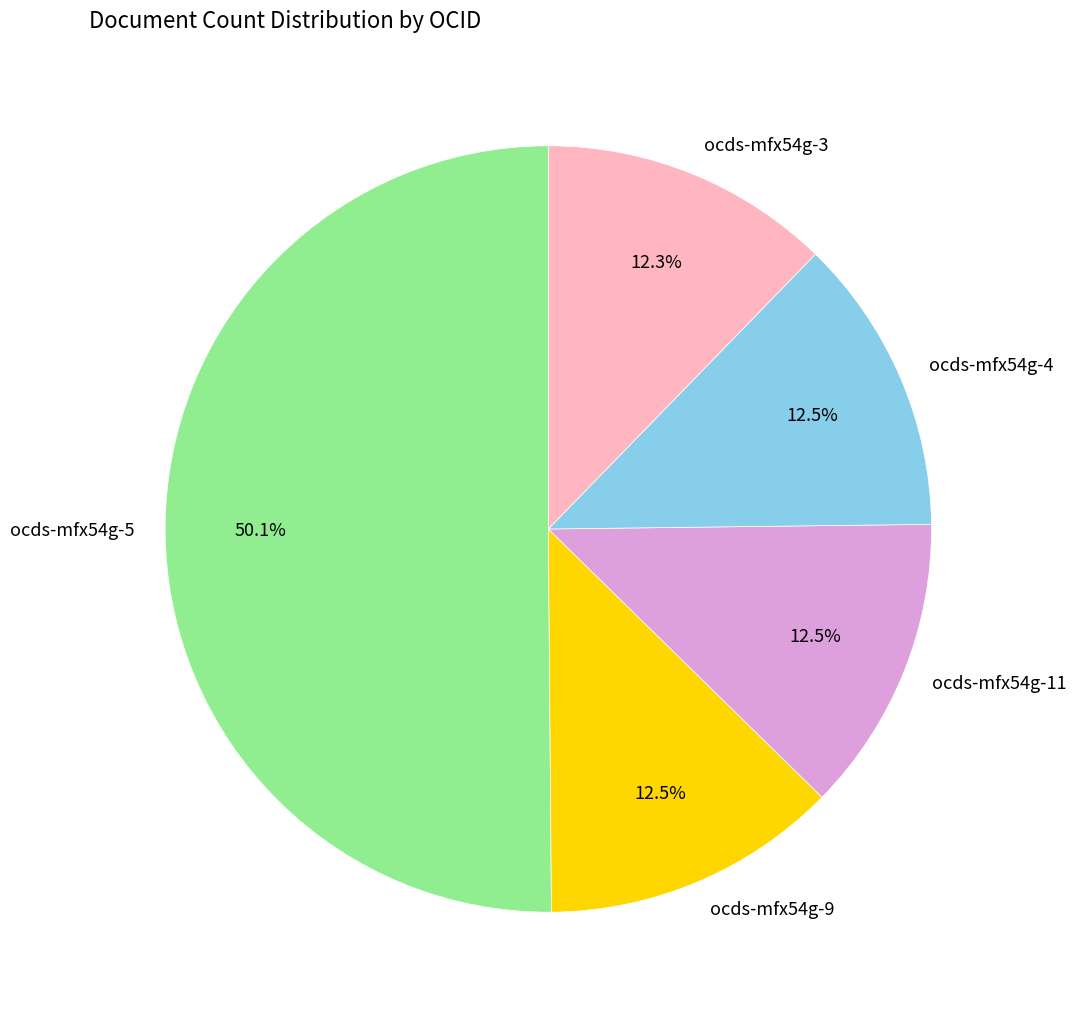

What is the total percentage of ocds-mfx54g-11 and ocds-mfx54g-3?

24.8%